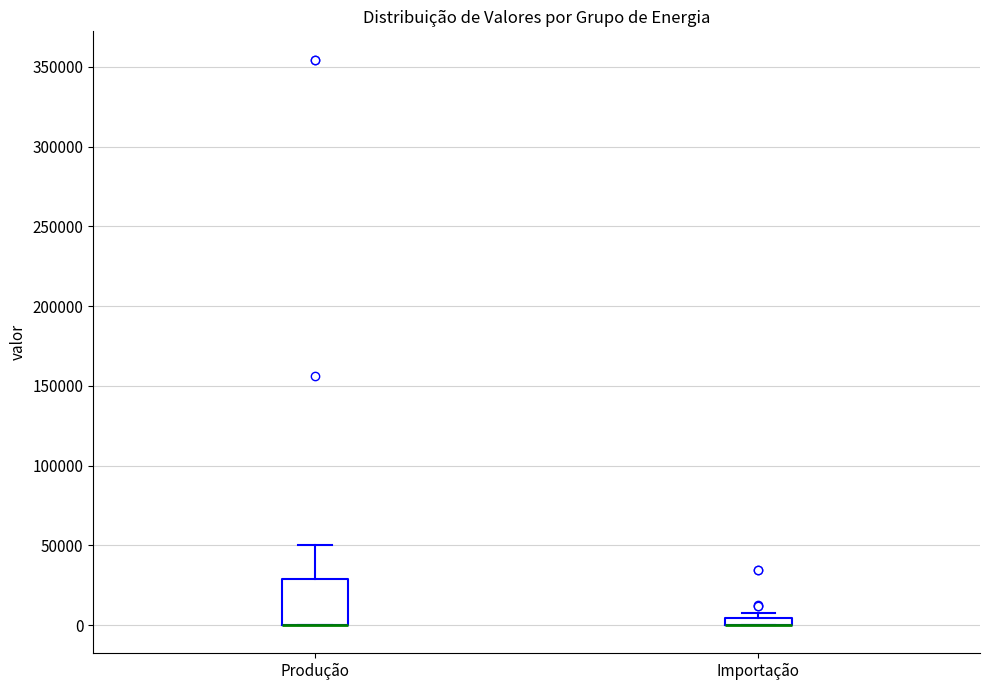

Comparing the boxes themselves (not the whiskers), which one is the tallest?

Produção